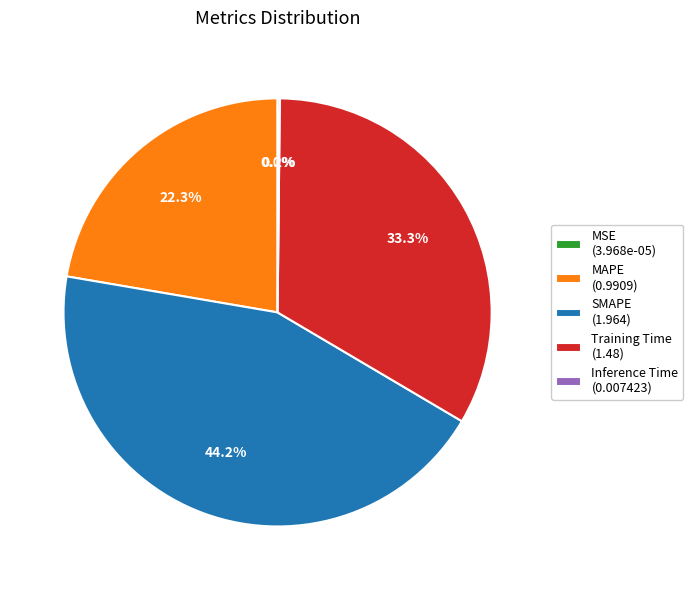

To the nearest percent, what is the average slice percentage?

20%